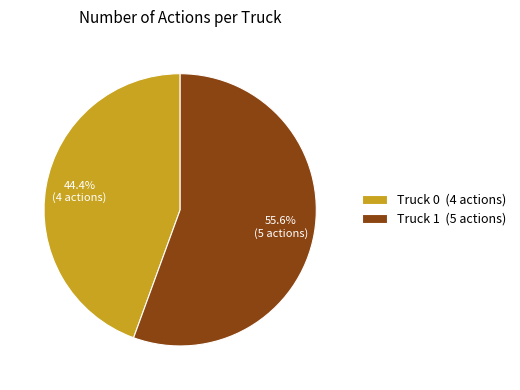

Is it true that Truck 0 is 44% of the pie?

True